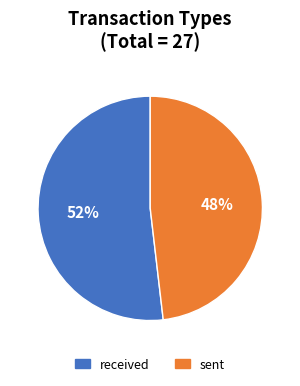

To the nearest percent, what portion does sent represent?

48%